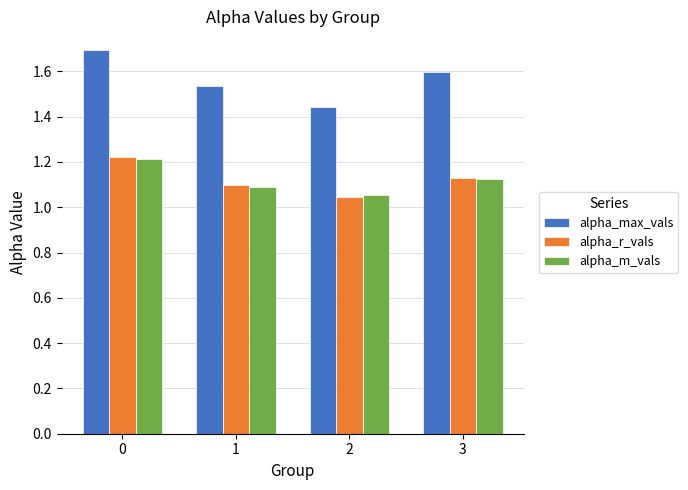

Which series changed the most between 2 and 3?

alpha_max_vals